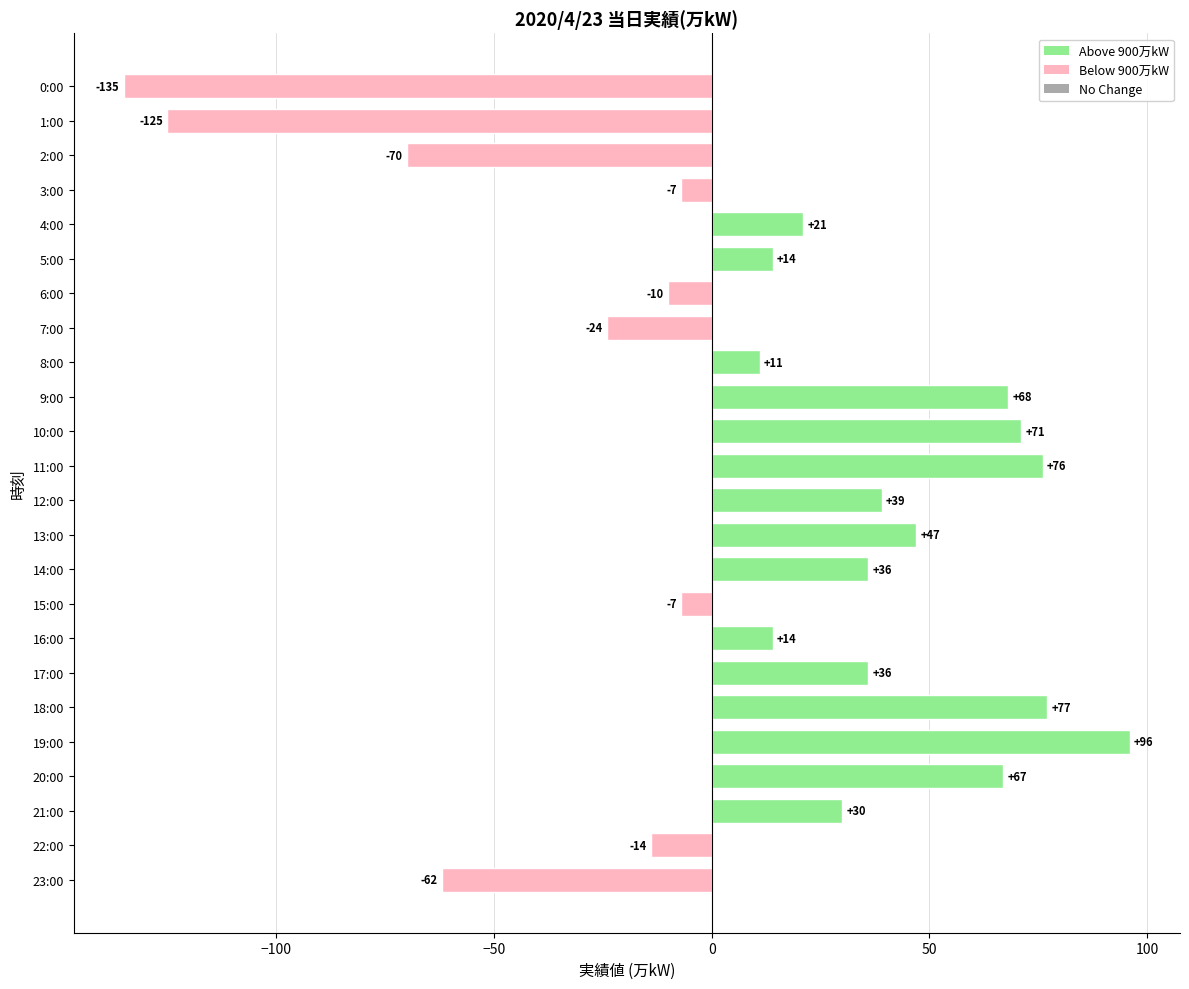

Is it true that the value at 14:00 is 19?

False